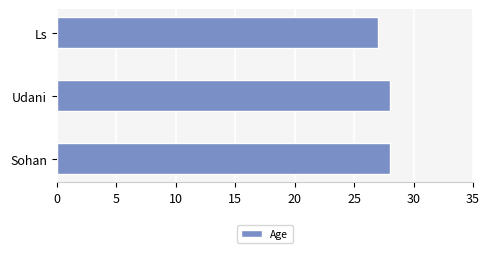

Are the bars grouped side by side (vs. stacked)?

No